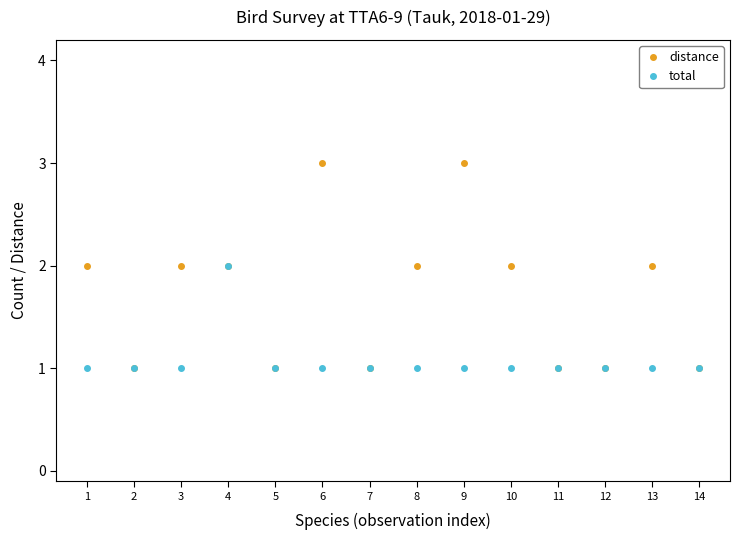

What is the difference between the total values at 3 and 4?

1